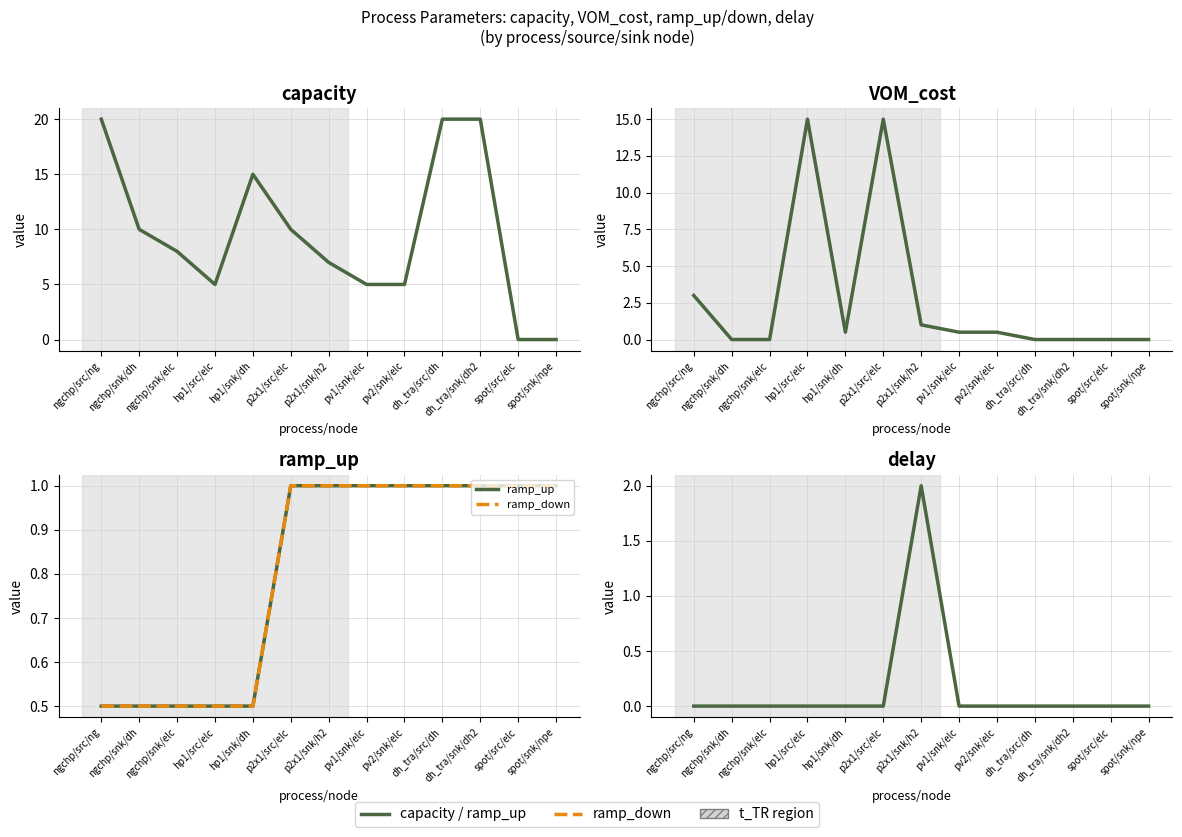

Is it true that ramp_down equals 1.6 at p2x1/src/elc?

False